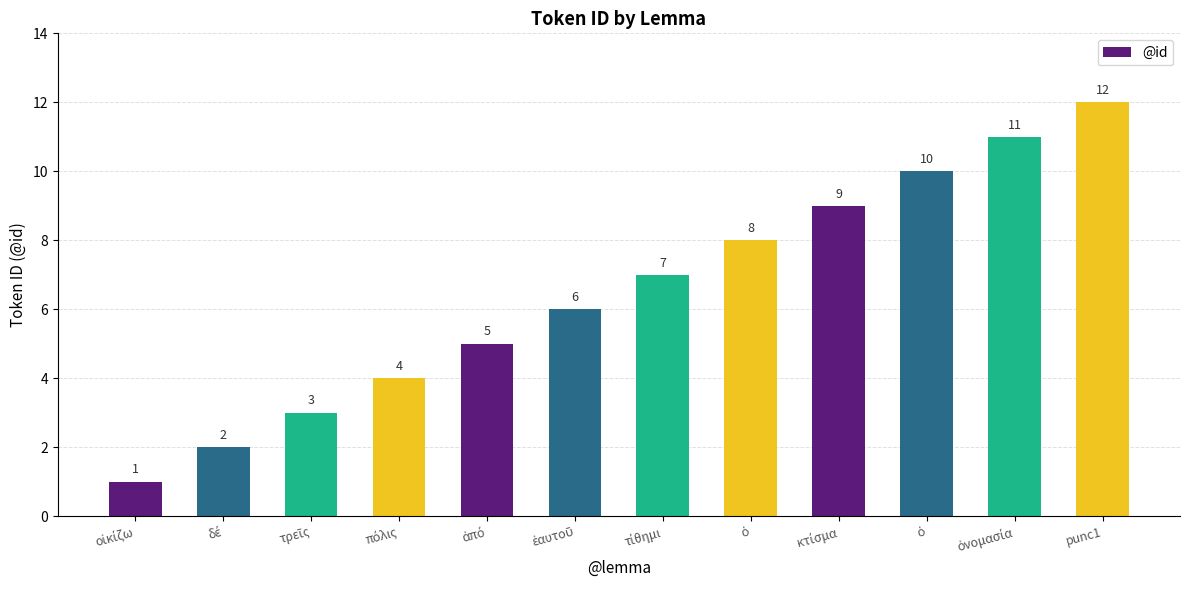

True or false: the data shows 7 at τίθημι.

True